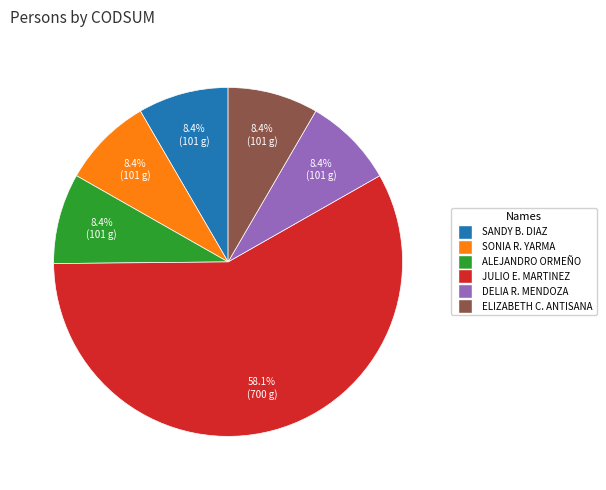

Is there a majority slice in this chart?

Yes